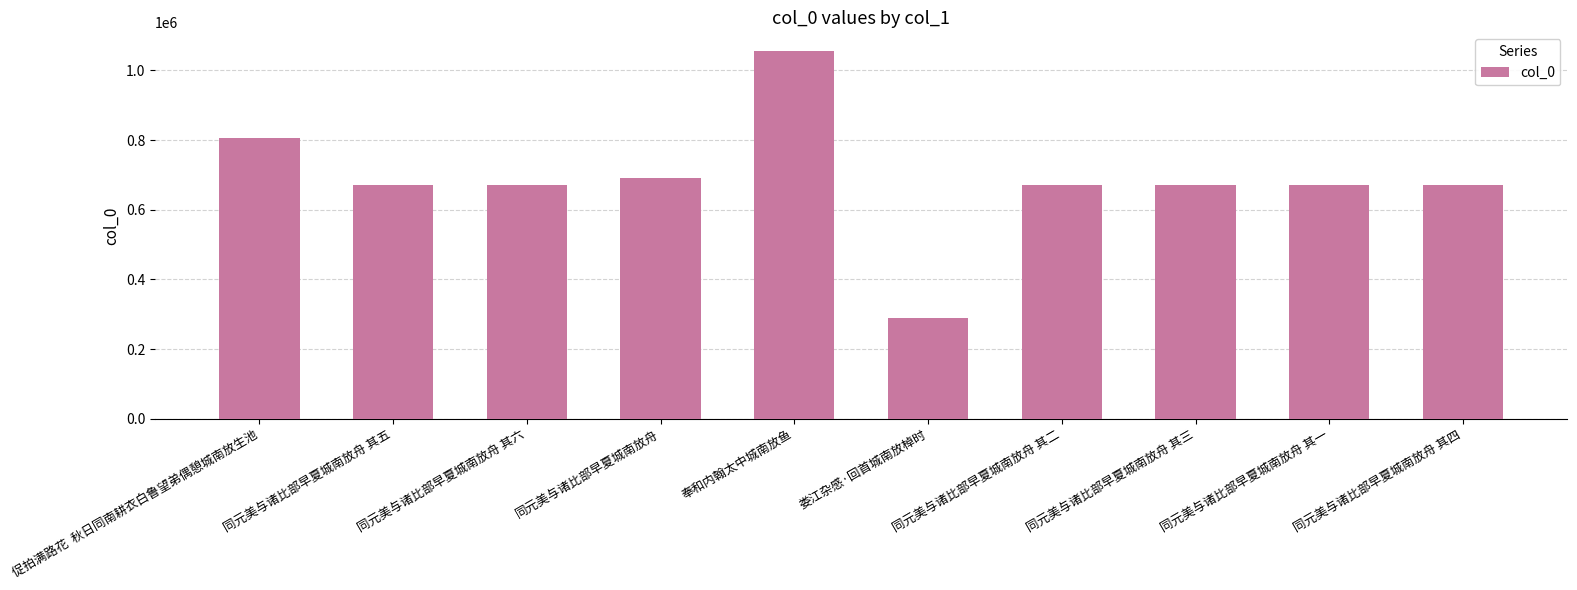

What value does the data have at 同元美与诸比部早夏城南放舟 其一?

670179